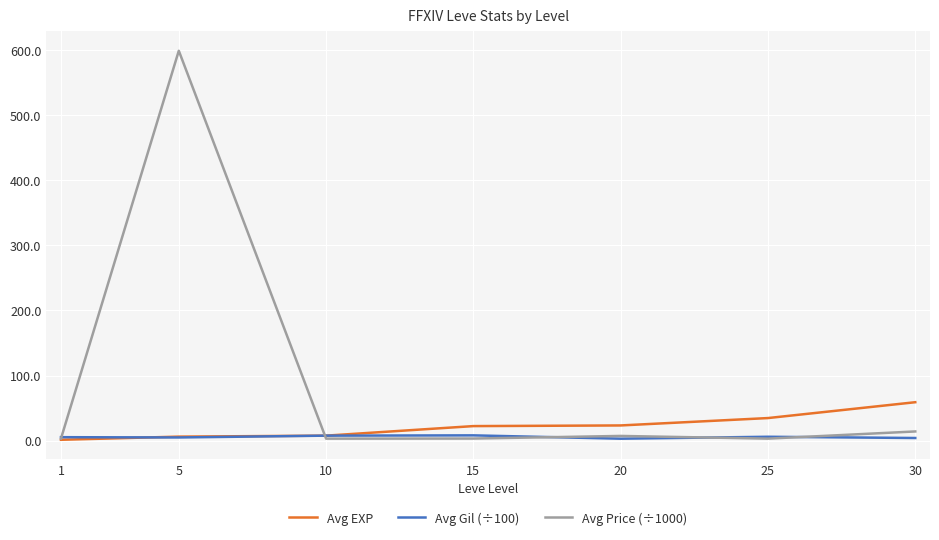

Is the value of Avg Gil (÷100) at 20 greater than the value of Avg Price (÷1000) at 5?

No